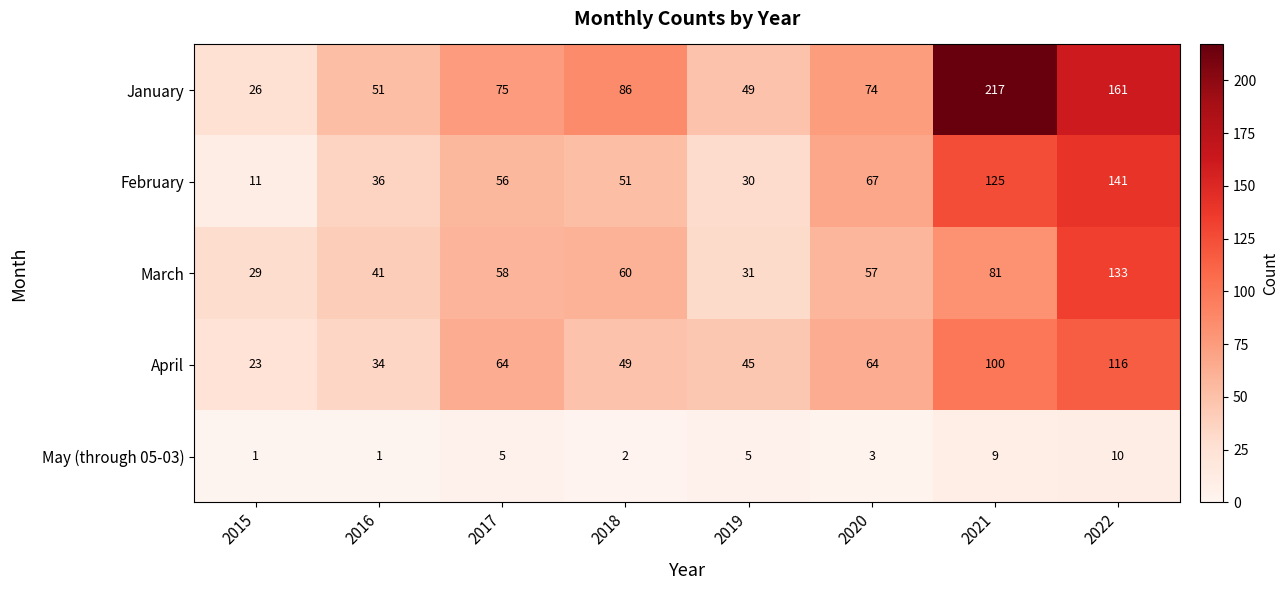

The May (through 05-03) series shows 10 at 2022. True or false?

True